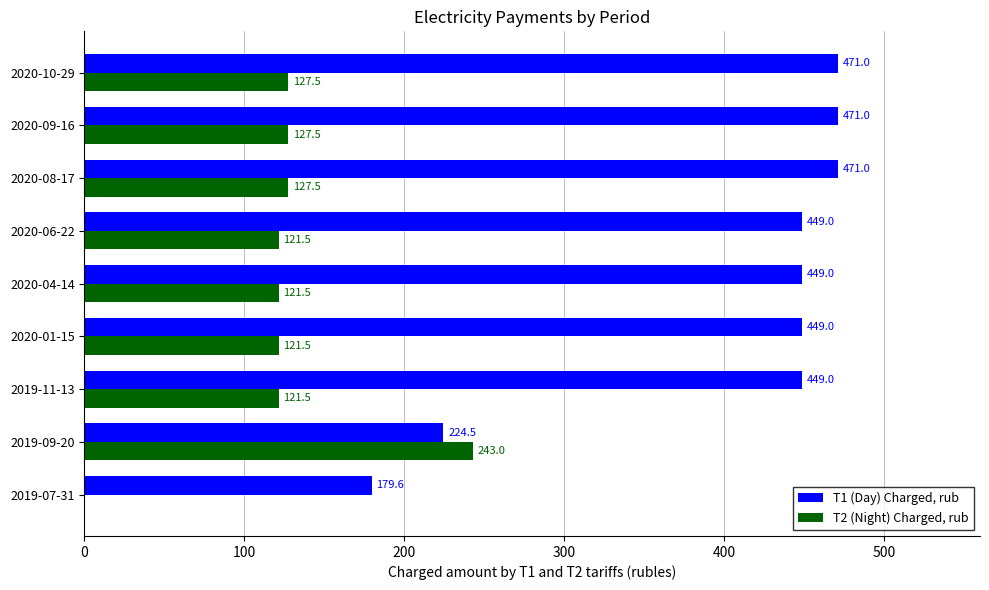

Between 2020-01-15 and 2020-10-29, which series saw the biggest shift?

T1 (Day) Charged, rub